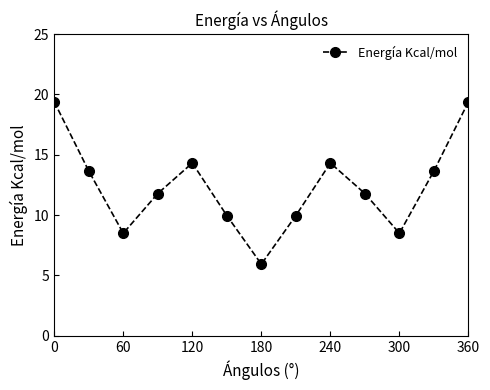

What is the difference between the maximum and minimum values?

13.5